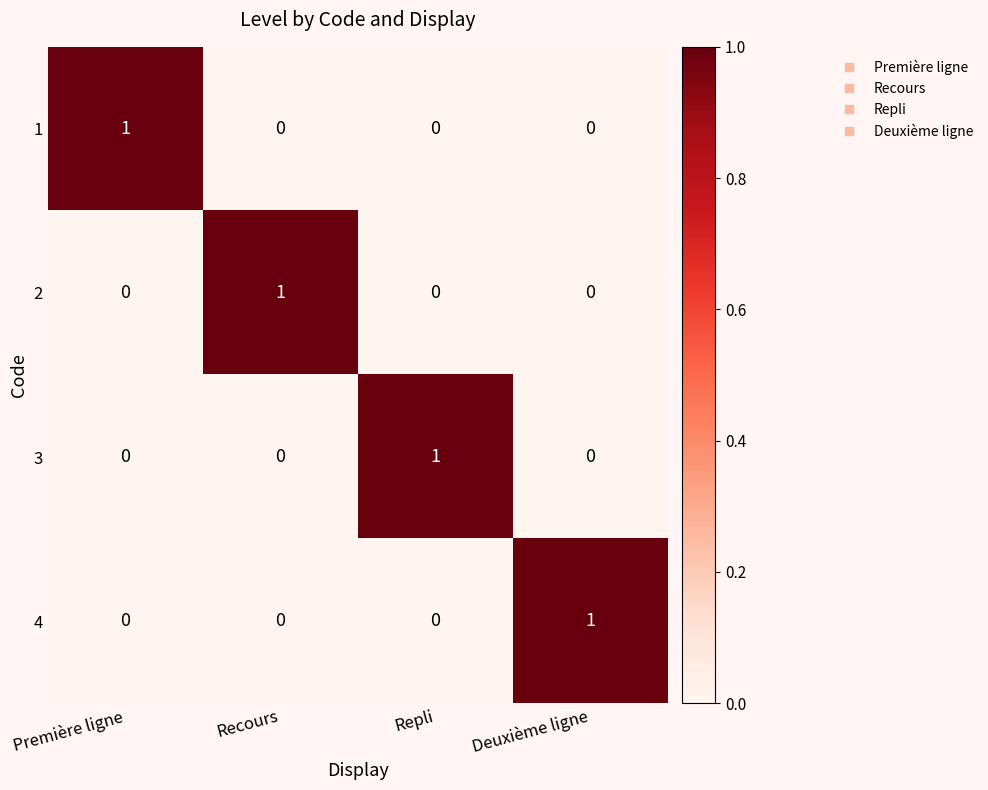

Reading left to right, what are all the values shown in this chart?

1: 1	0	0	0
2: 0	1	0	0
3: 0	0	1	0
4: 0	0	0	1